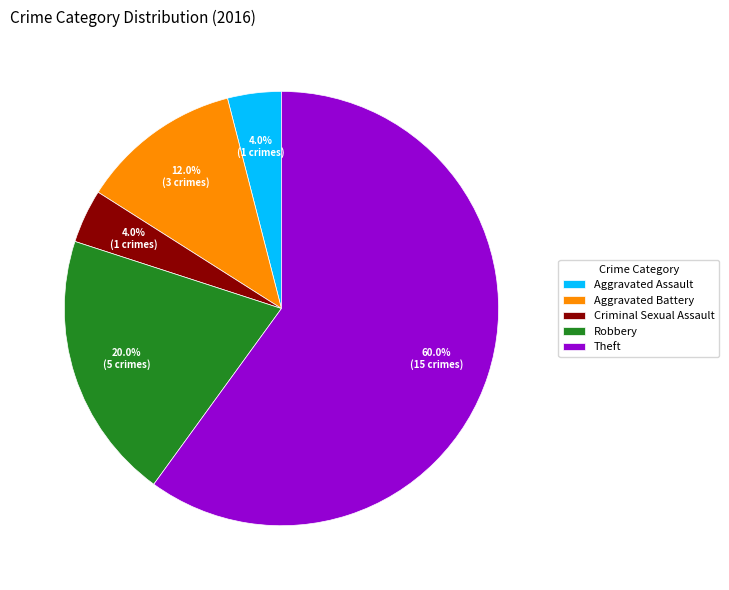

What percentage is NOT represented by Aggravated Assault?

96.0%